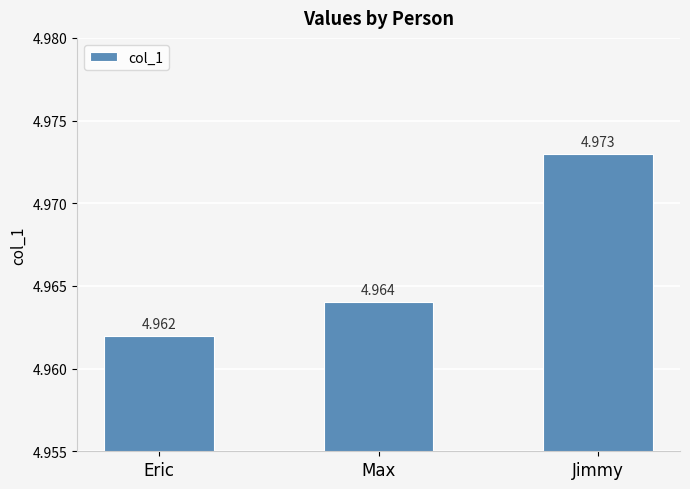

Which label corresponds to the smallest value in the chart?

Eric